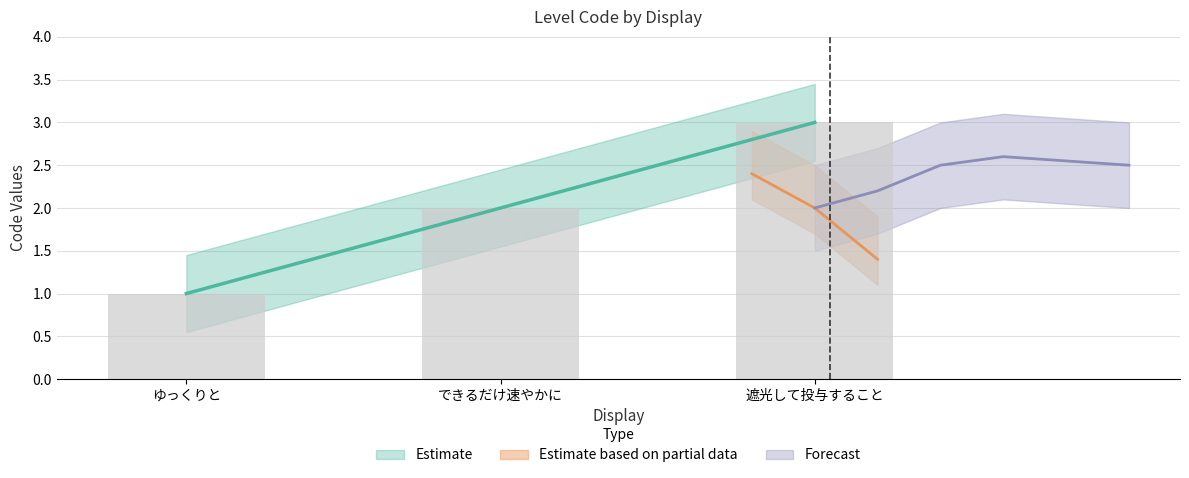

What is the sum of the values at ゆっくりと and できるだけ速やかに?

3